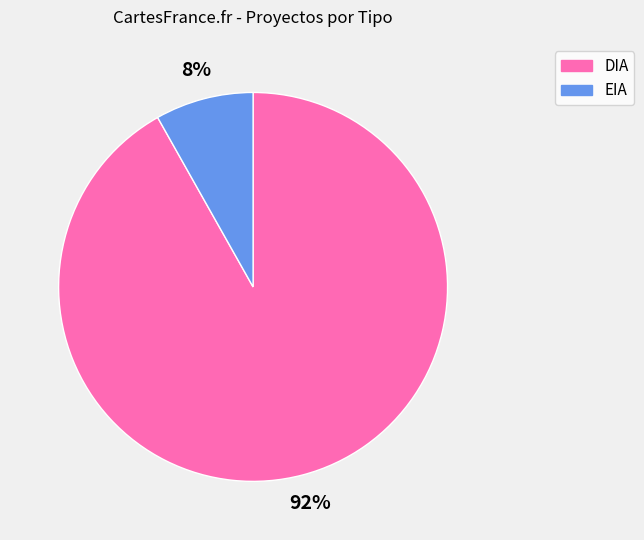

Between EIA and DIA, which is larger?

DIA